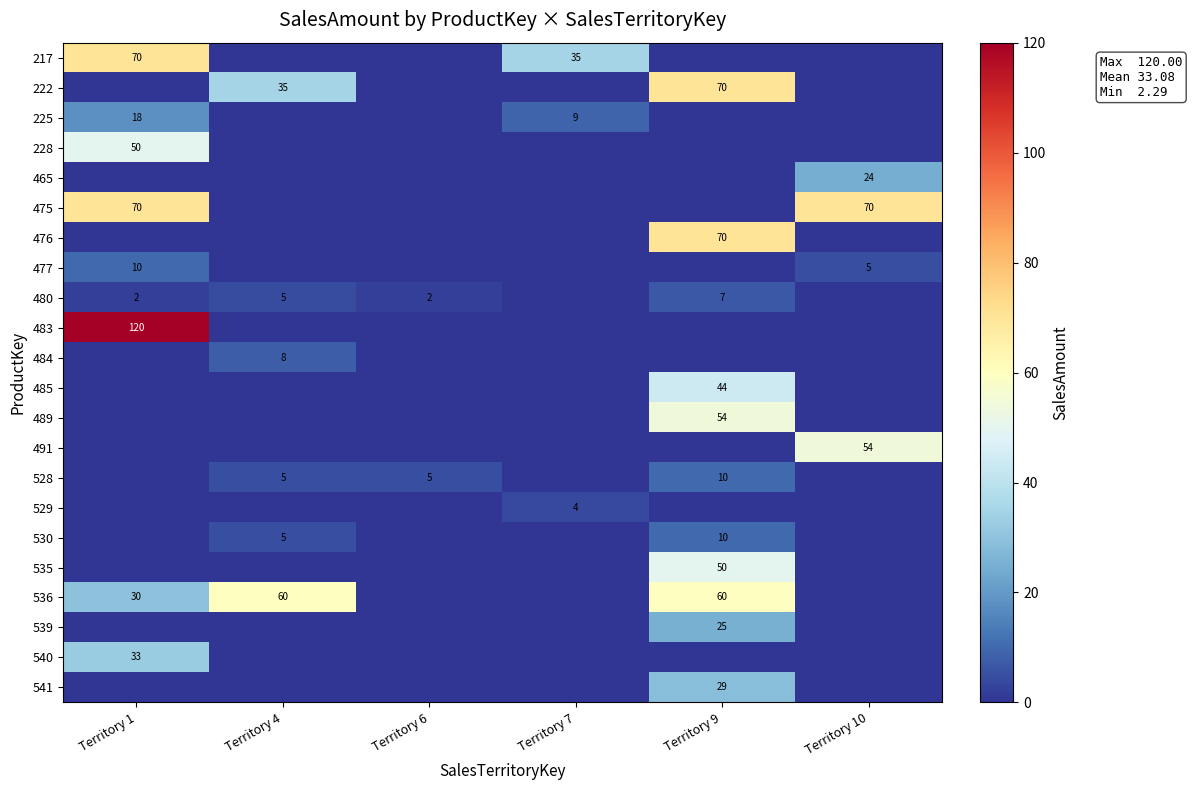

Where is 489 nearest to the value 26?

Territory 1